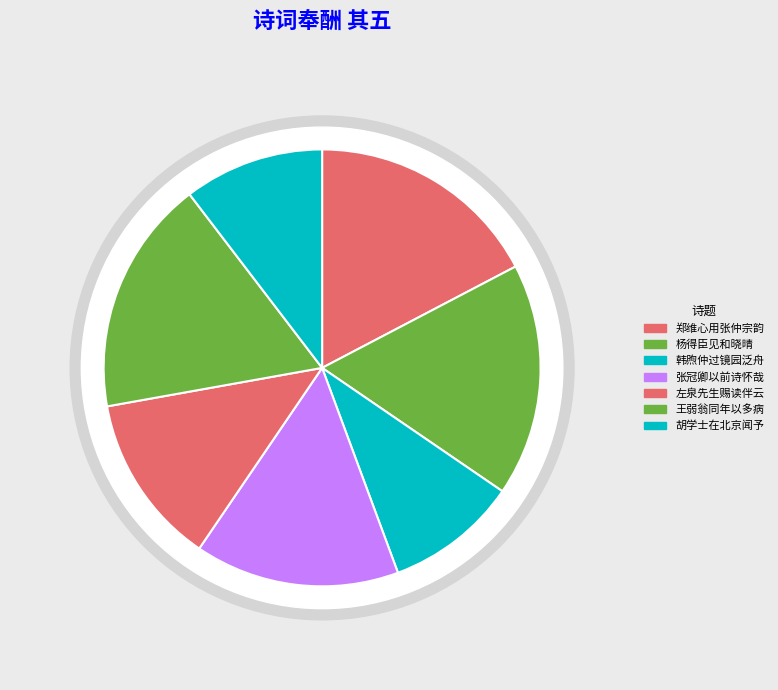

What is the change in value from 杨得臣见和晓晴长句用韵奉酬 其五 to 王弱翁同年以多病故人疏韵五诗为惠次韵奉酬 其五?

+12886